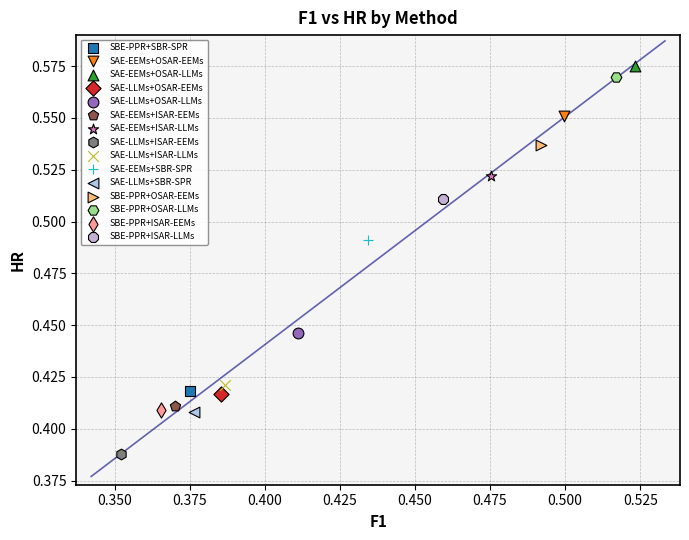

Which series contains the lowest Y value?

SAE-LLMs+ISAR-EEMs